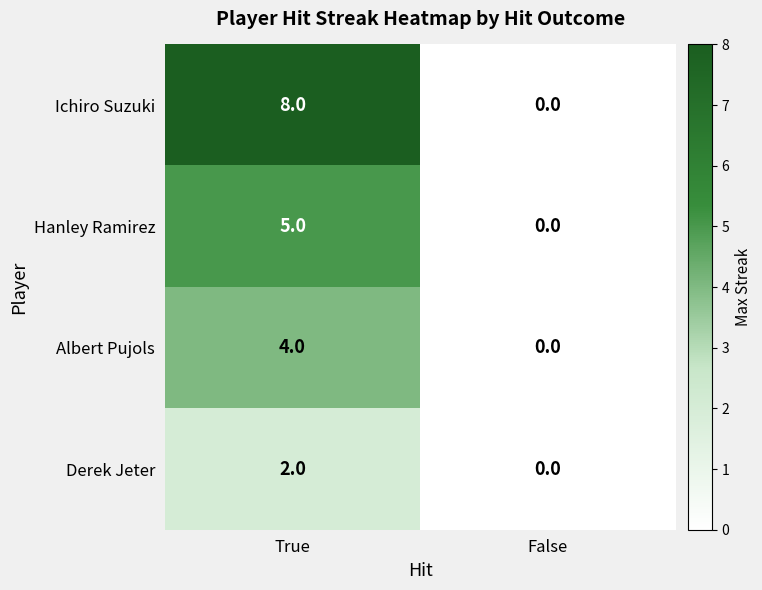

The value of Hanley Ramirez at False is -3. True or false?

False